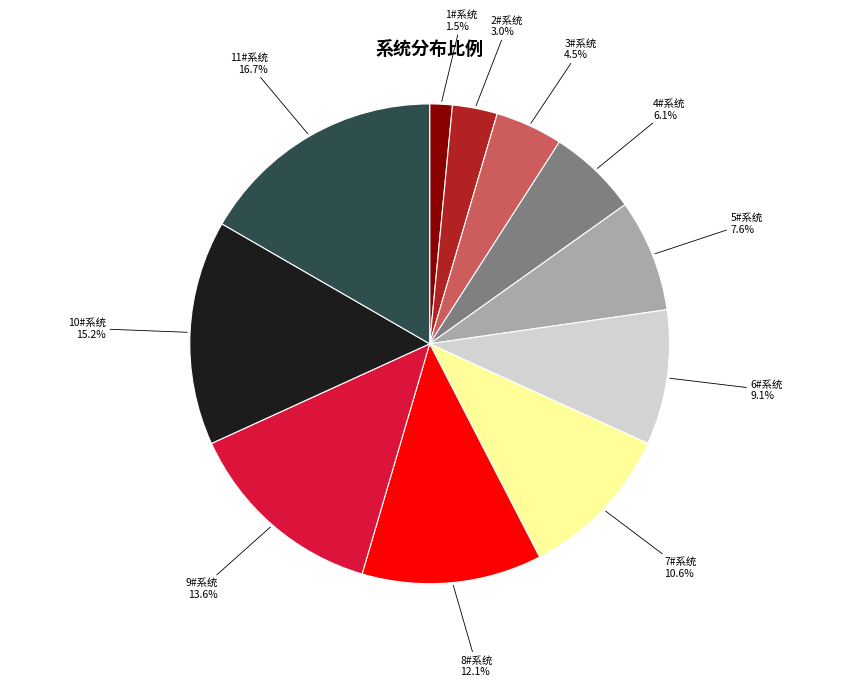

True or false: 6#系统 accounts for 23% of the total.

False